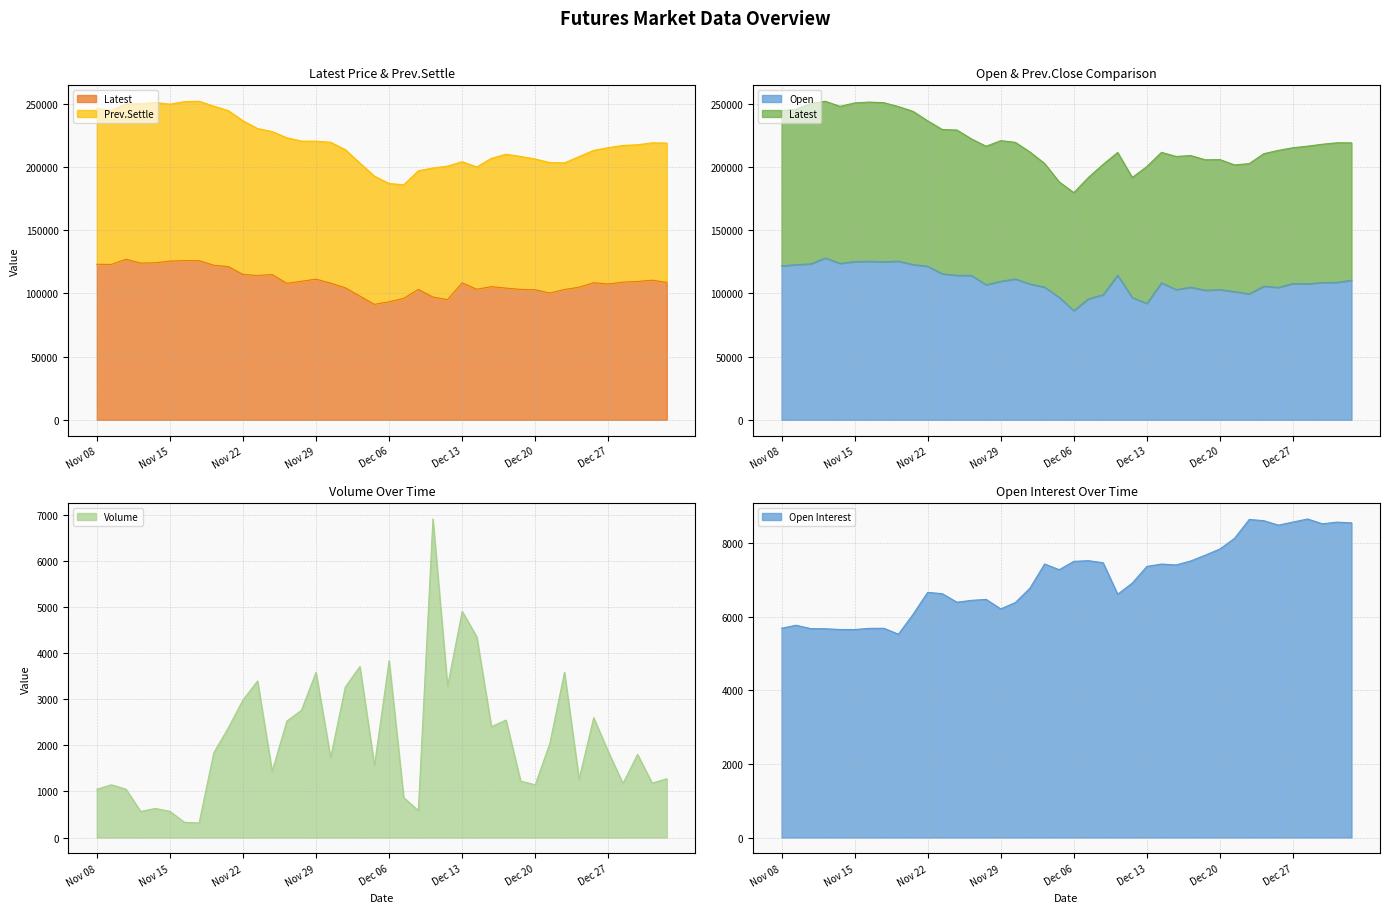

What is the highest value of the Volume series?

6908